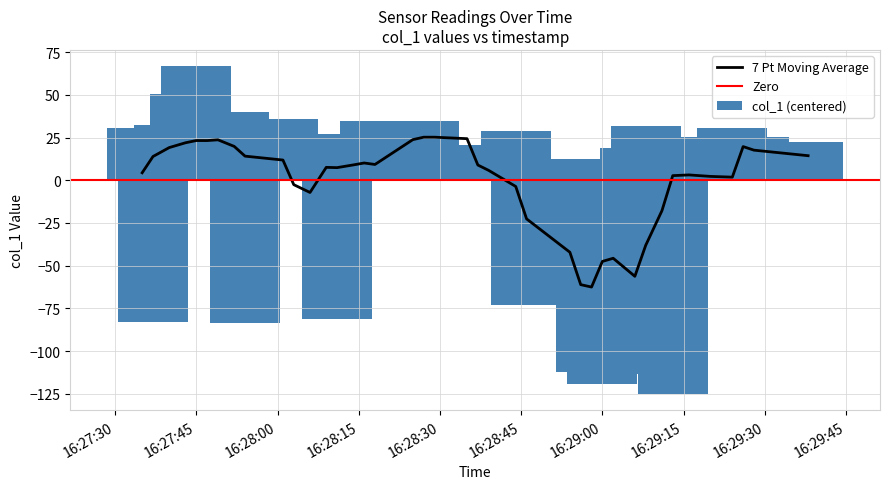

What is the value of the 11th bar from the left?

23.6